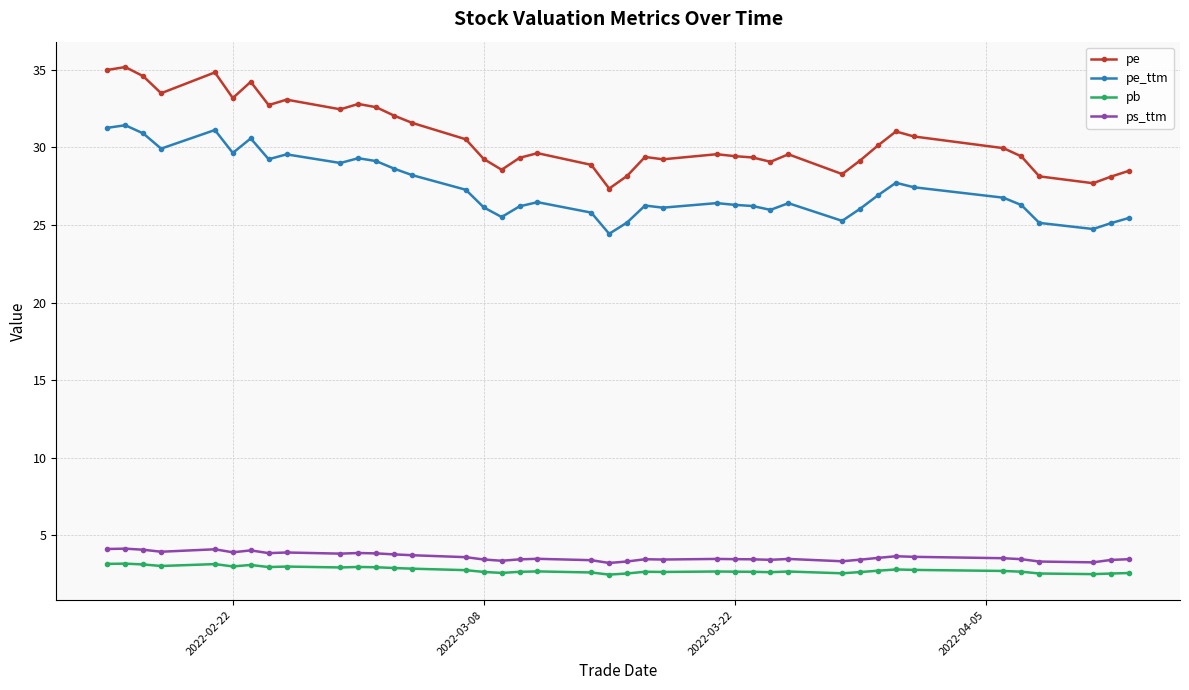

What is the value of the pe_ttm point at the 35th from the left?

26.8